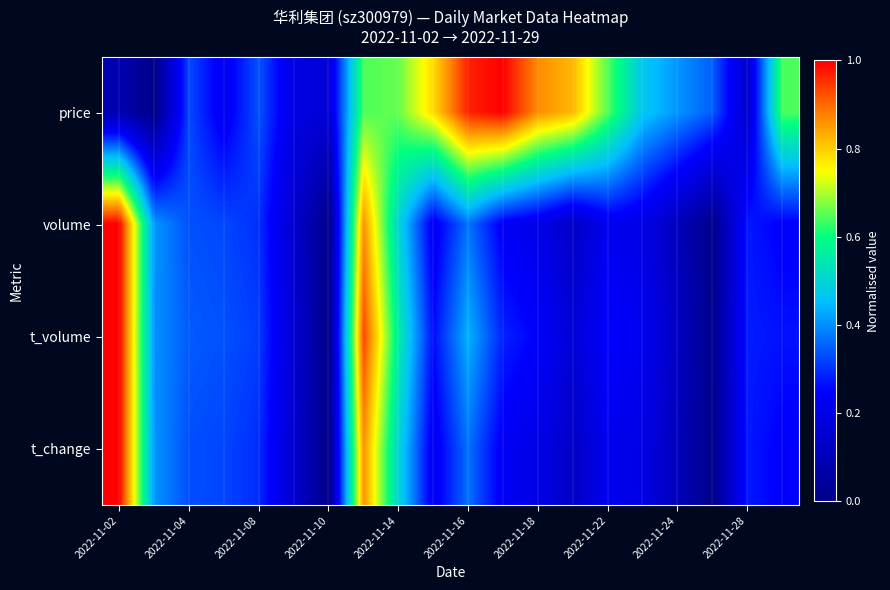

How many data points does each series have?

20